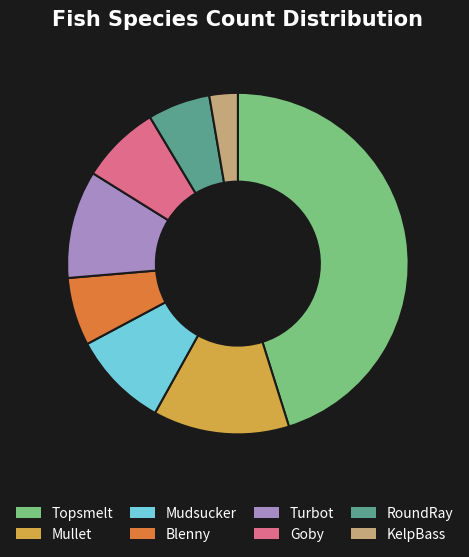

What is the ratio of the value at Mudsucker to the value at RoundRay?

1.5